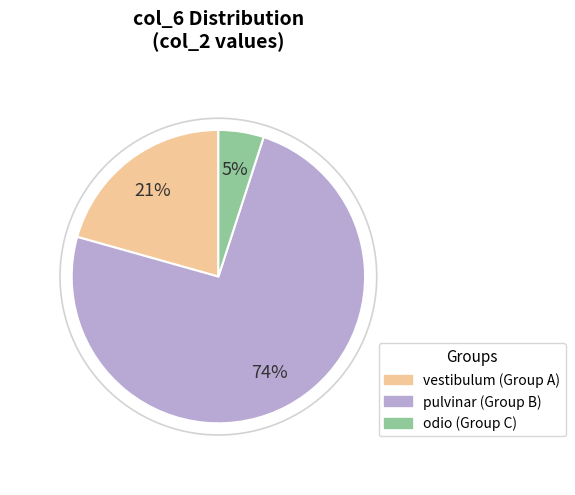

Between vestibulum (Group A) and pulvinar (Group B), which is larger?

pulvinar (Group B)